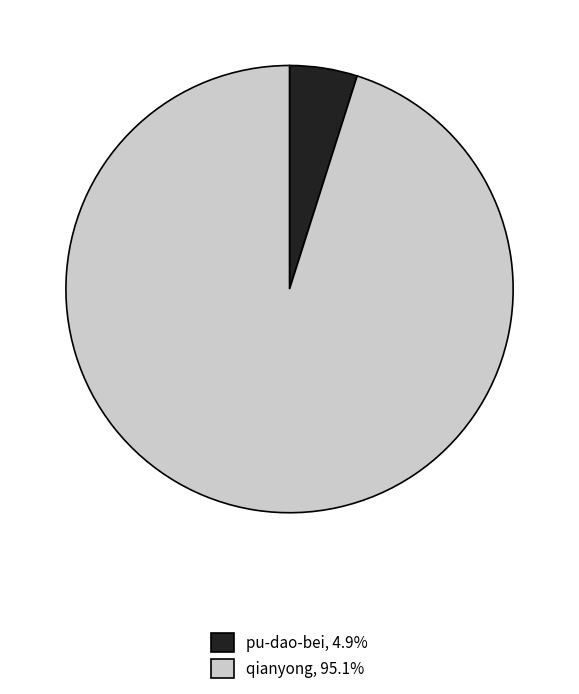

True or false: pu-dao-bei accounts for 5% of the total.

True